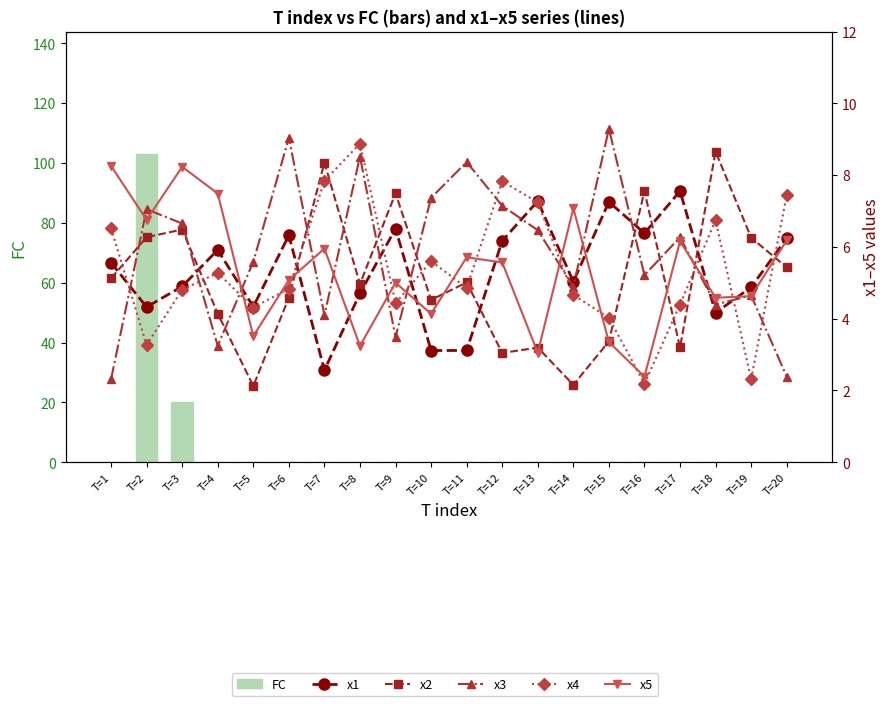

How many groups of bars are there?

20